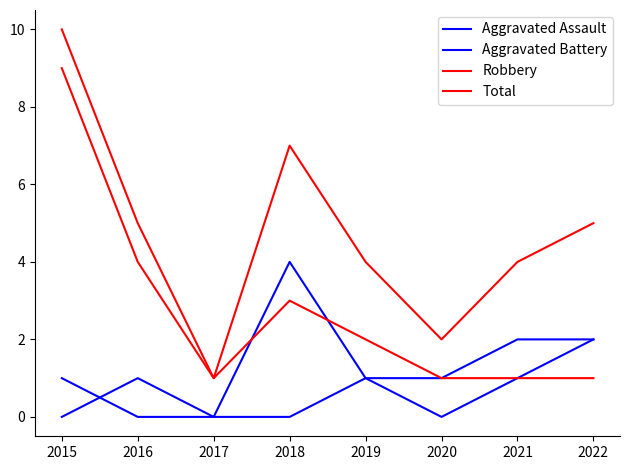

How many categories are shown in the chart?

8